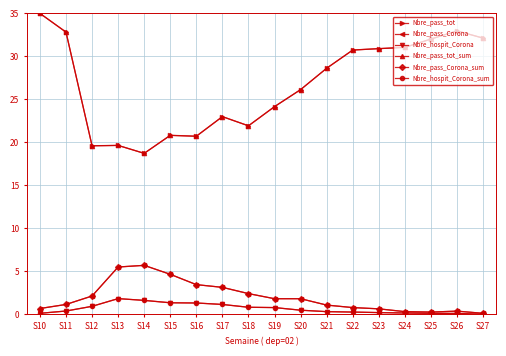

Where is the first local minimum for Nbre_pass_tot_sum?

S12